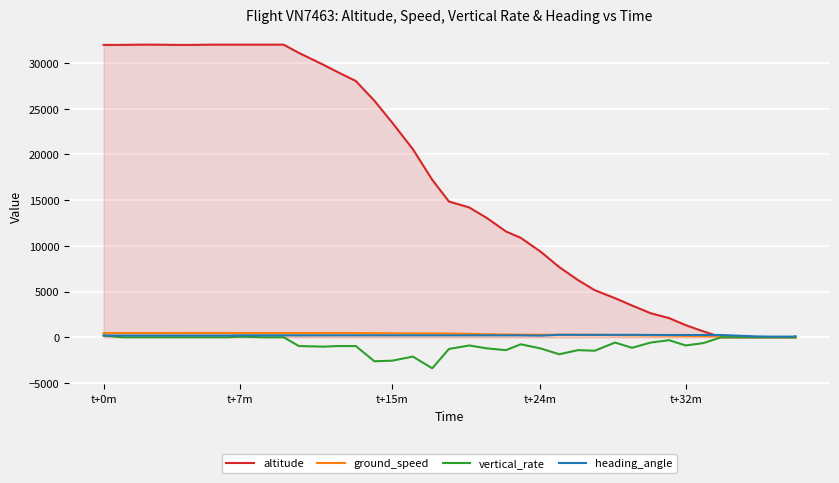

What is the highest value of the ground_speed series?

471